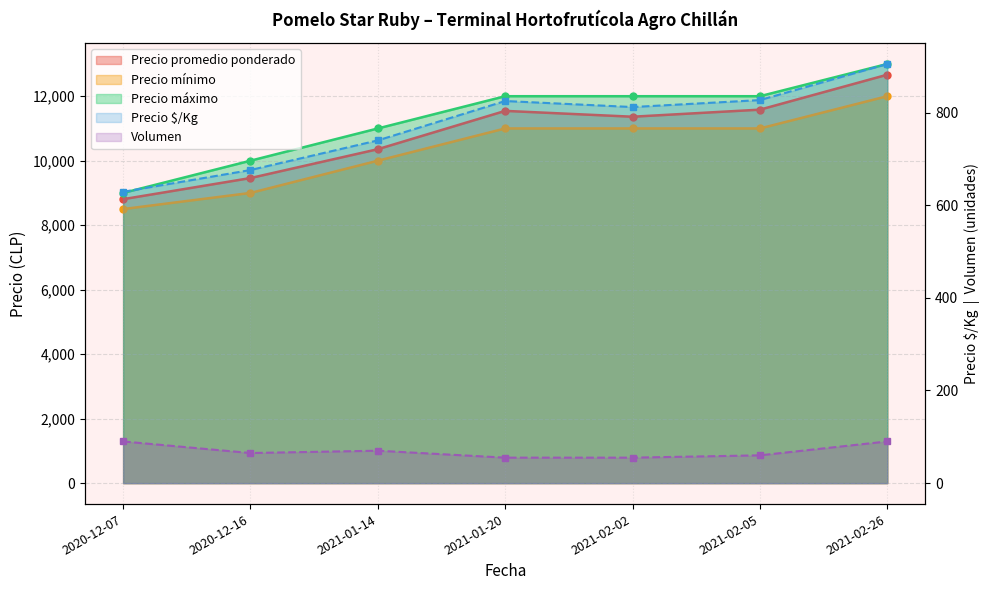

What is the difference between the highest and lowest values at 2021-02-05?

11940